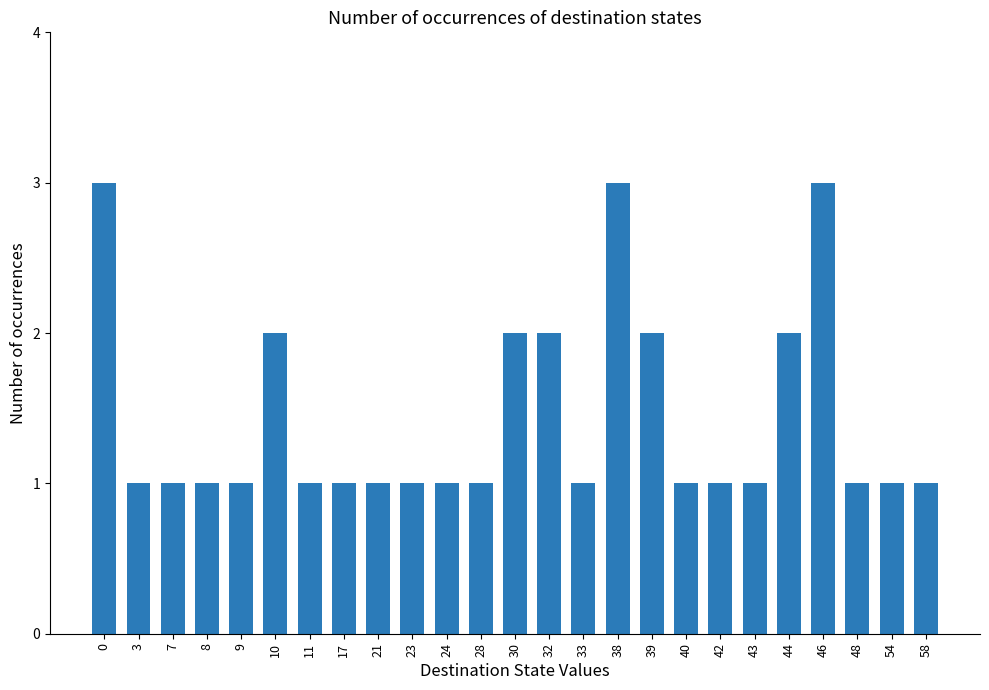

What is the maximum value shown in the chart?

3